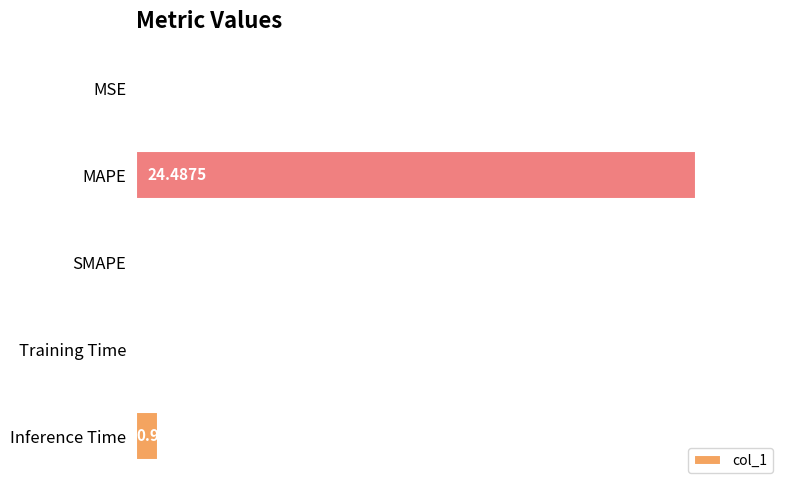

What is the sum of all values?

25.5